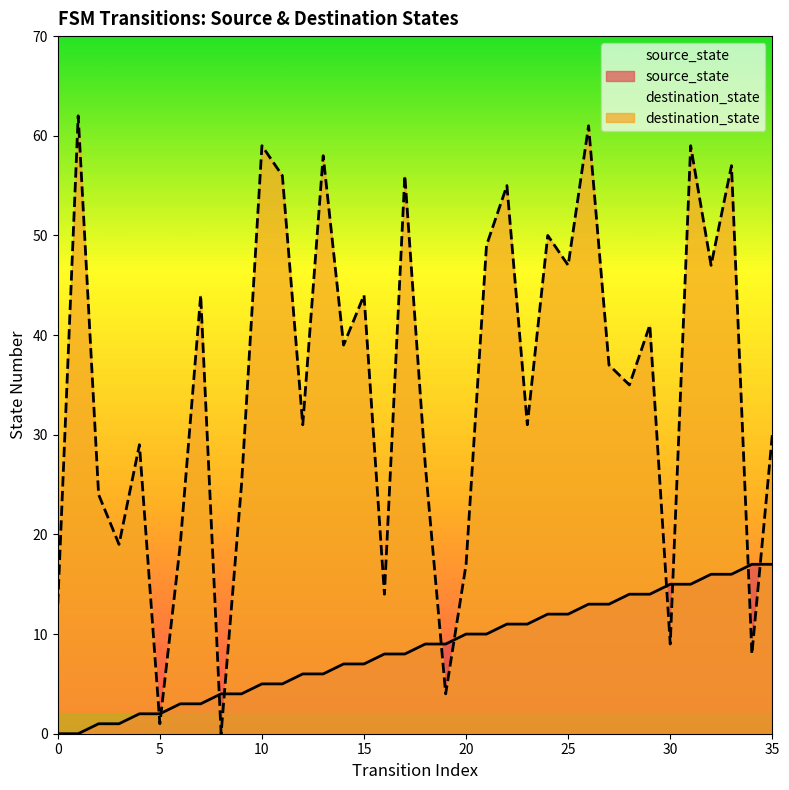

Rank the series by their maximum value, from highest to lowest.

destination_state, source_state